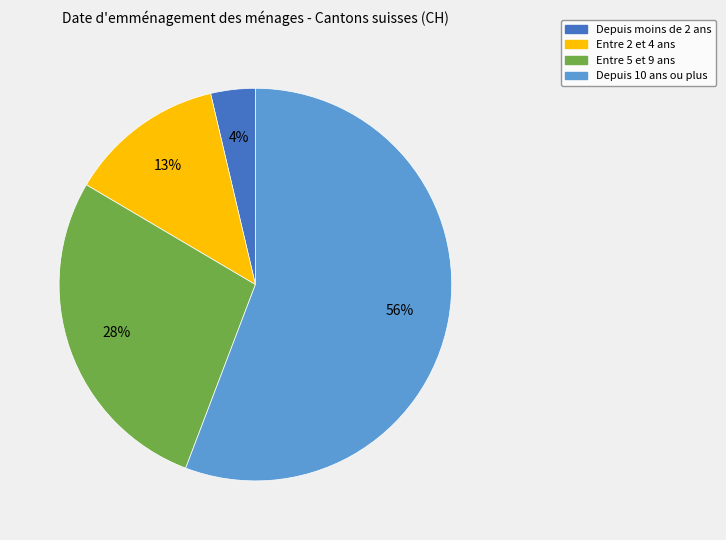

Does any single category account for the majority?

Yes